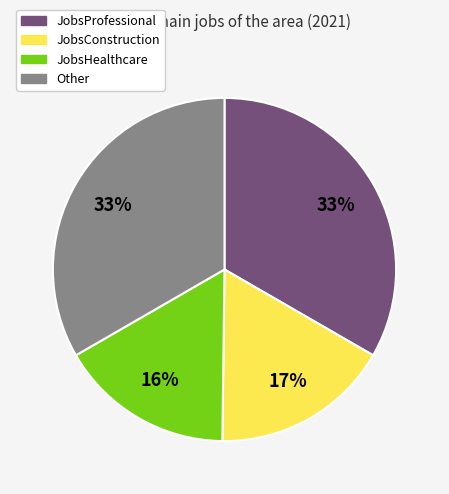

To the nearest percent, what is the average slice percentage?

25%